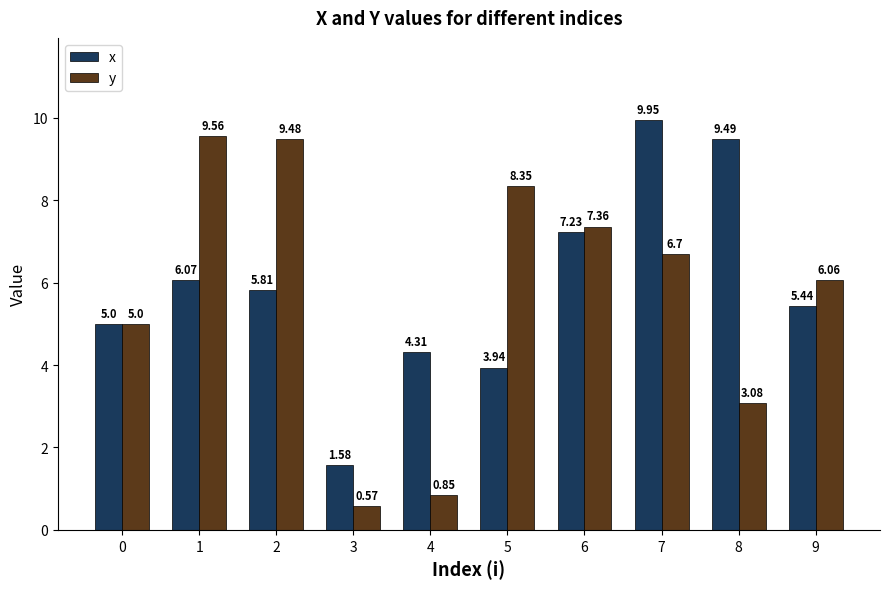

Is the value of x at 0 greater than the value of y at 9?

No